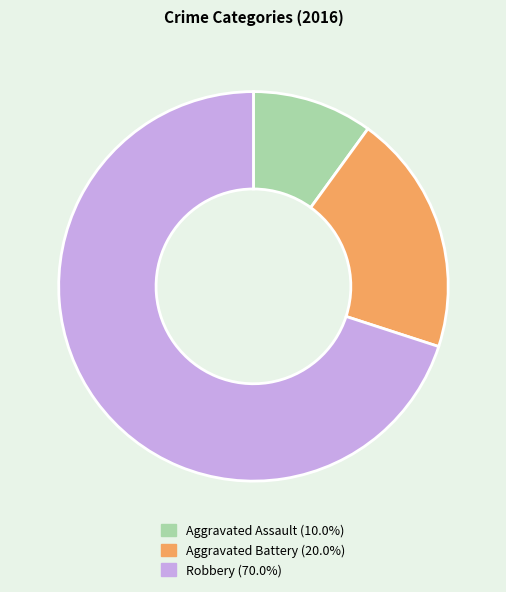

Which slice represents more than half of the pie?

Robbery